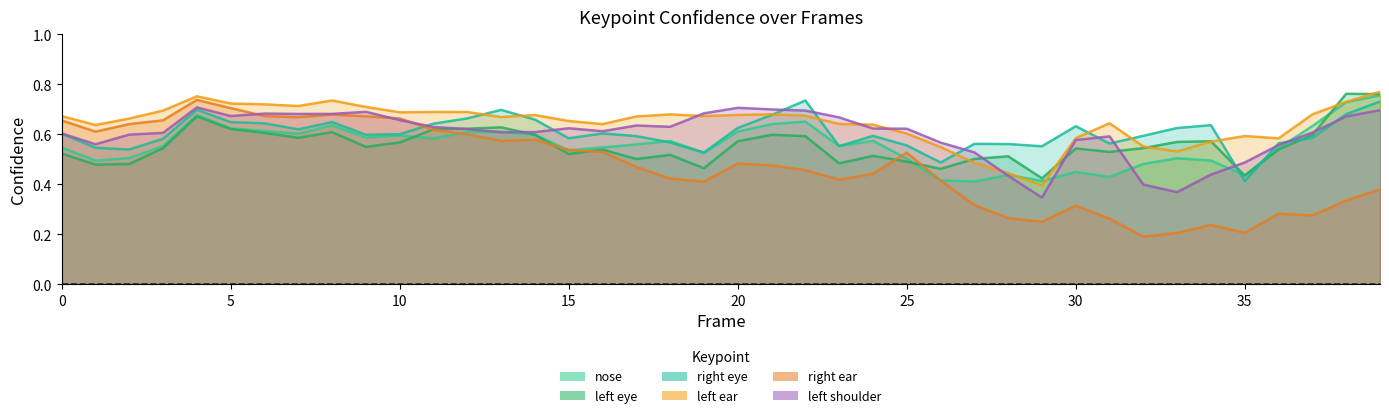

Where is a_left_ear_confidence nearest to the value 0?

29